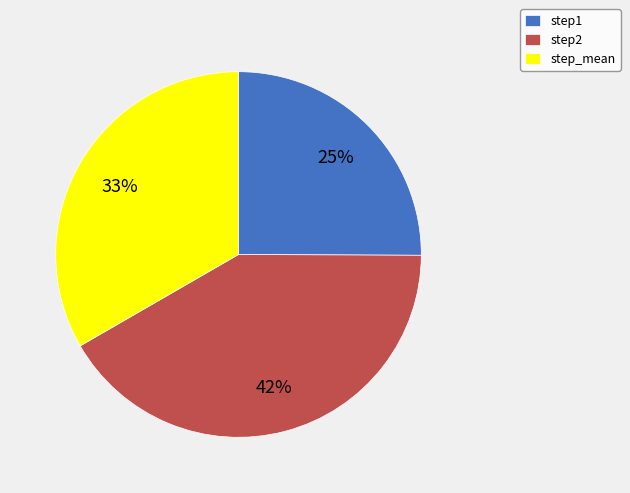

To the nearest percent, what is the difference between the largest and smallest slice percentages?

17%